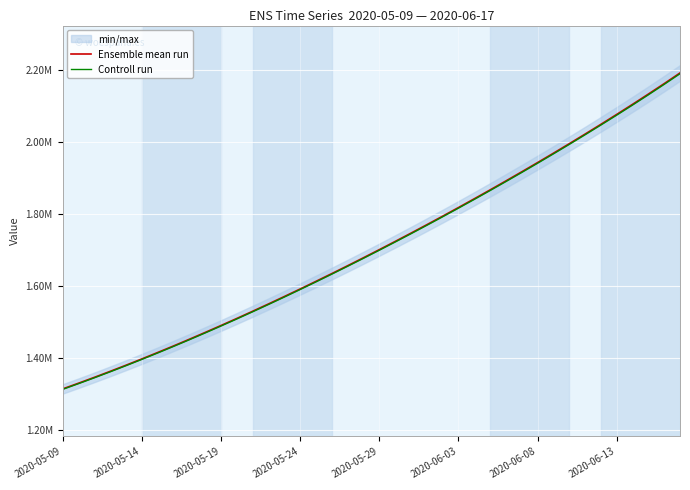

What is the value of the Controll run point at the 1st from the left?

1313783.9